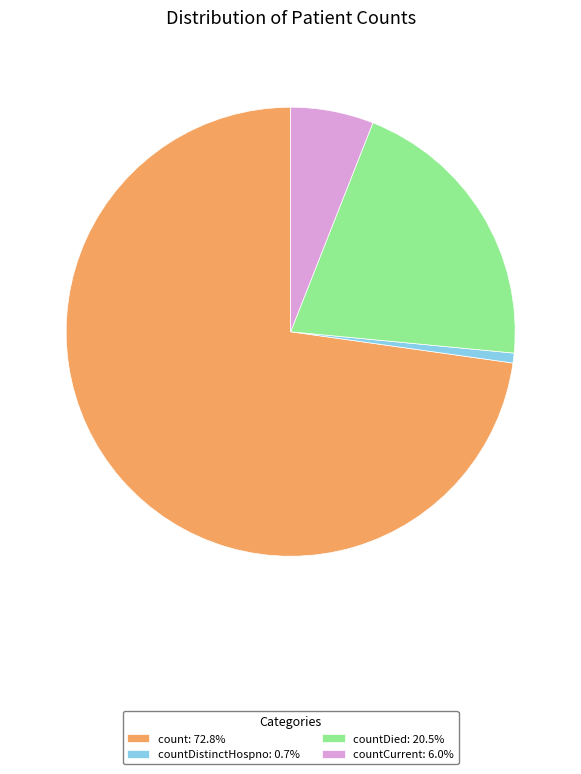

Is there any slice that represents more than half of the pie?

Yes